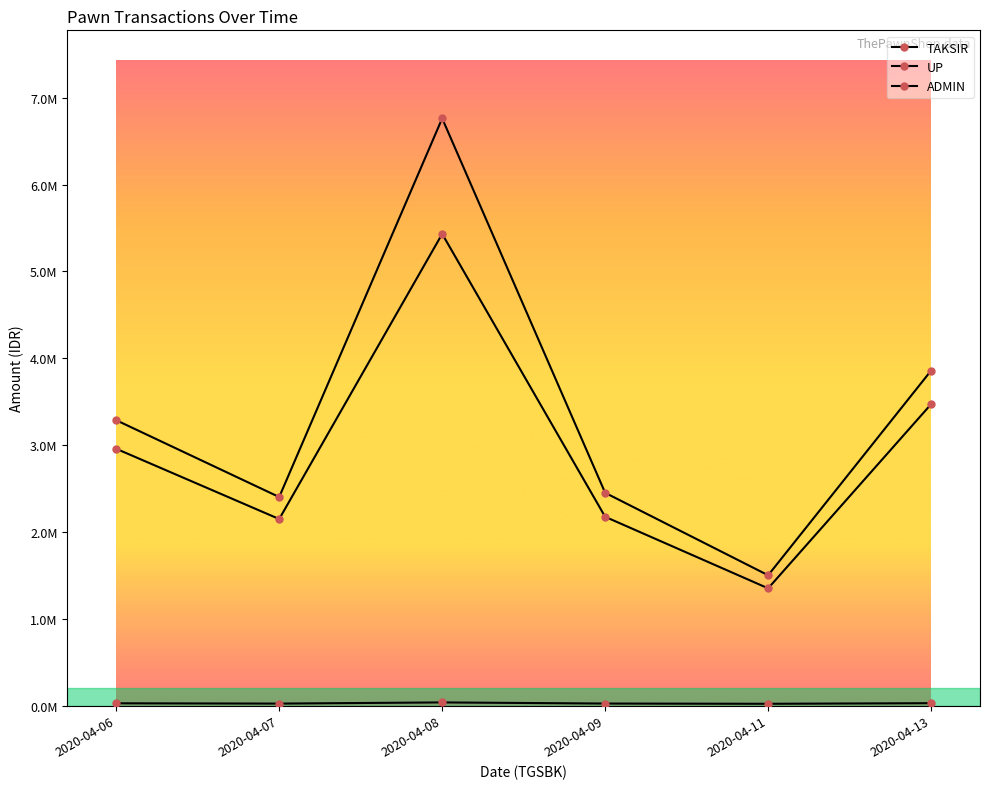

What is the average value of the ADMIN series?

25605.6